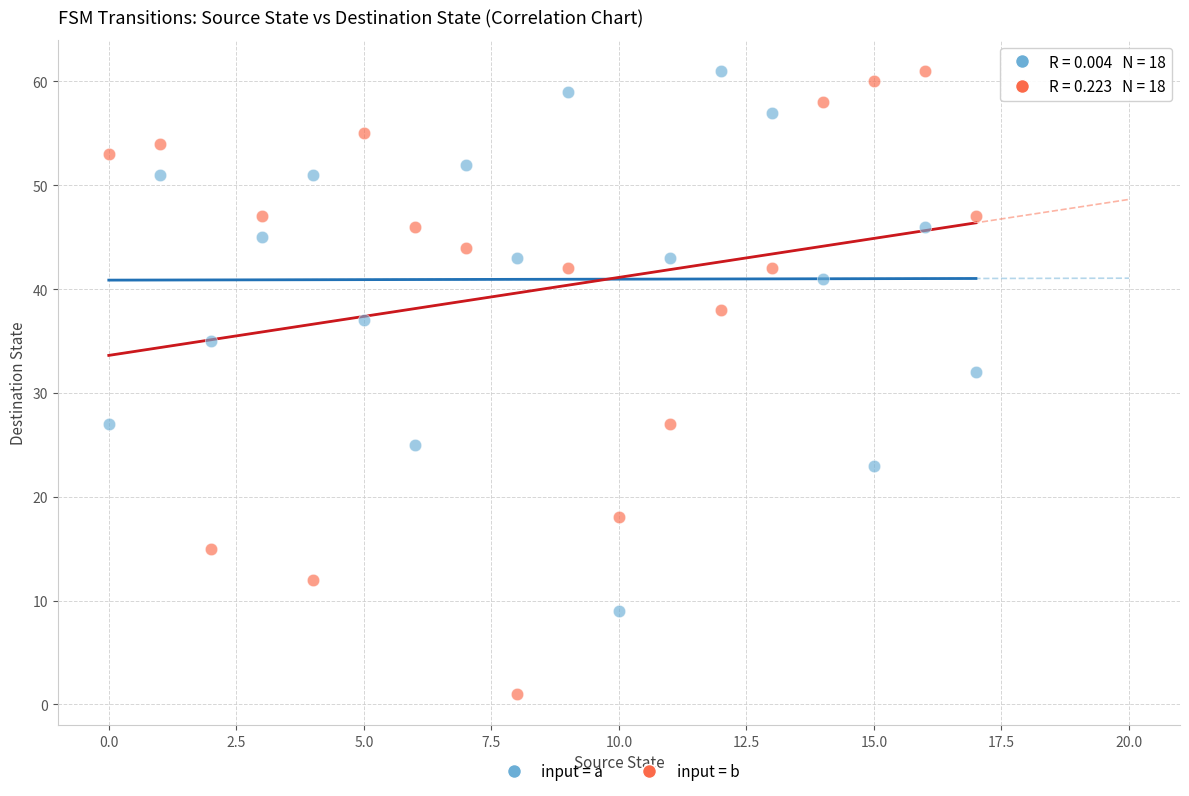

In the input = b series, what Y value is closest to 31?

27